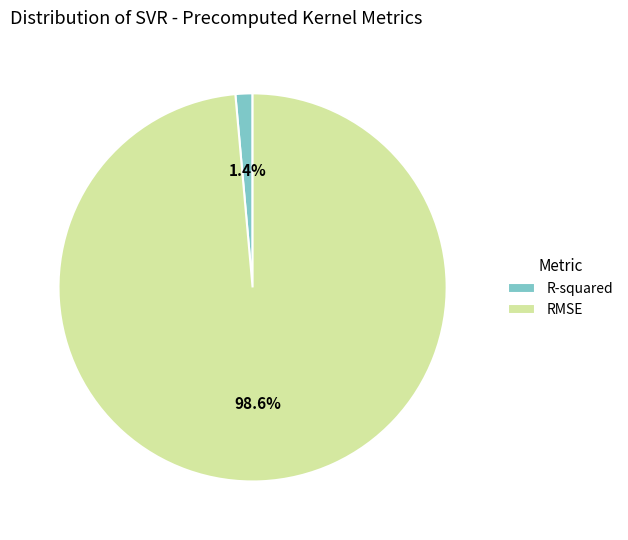

Rank the categories by value from lowest to highest.

R-squared, RMSE